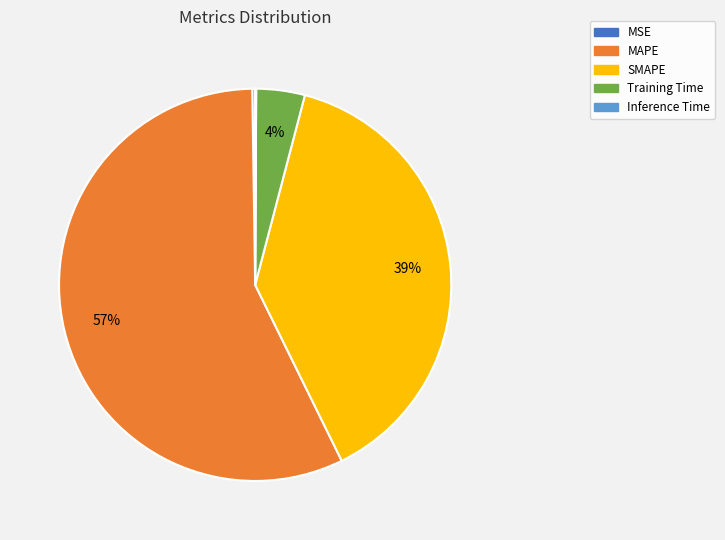

To the nearest percent, what percentage of the pie is SMAPE?

39%